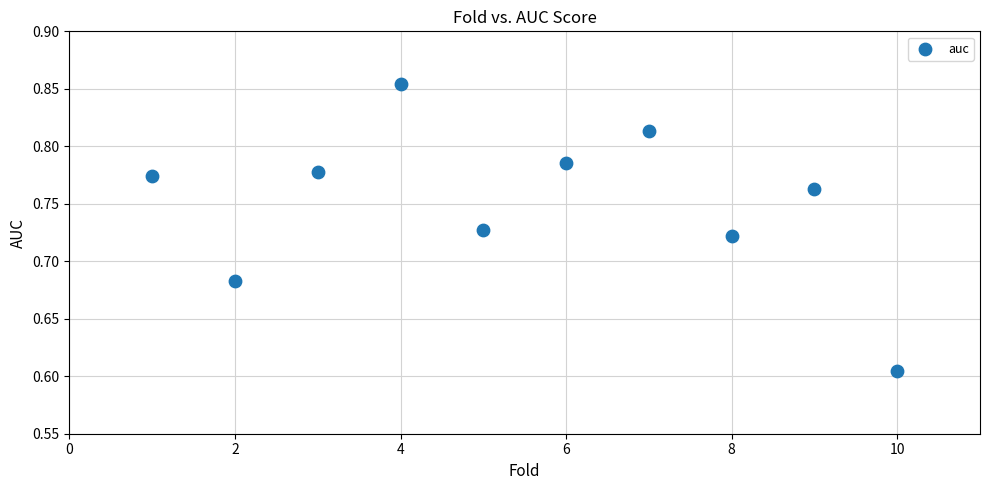

What is the average X value?

5.5